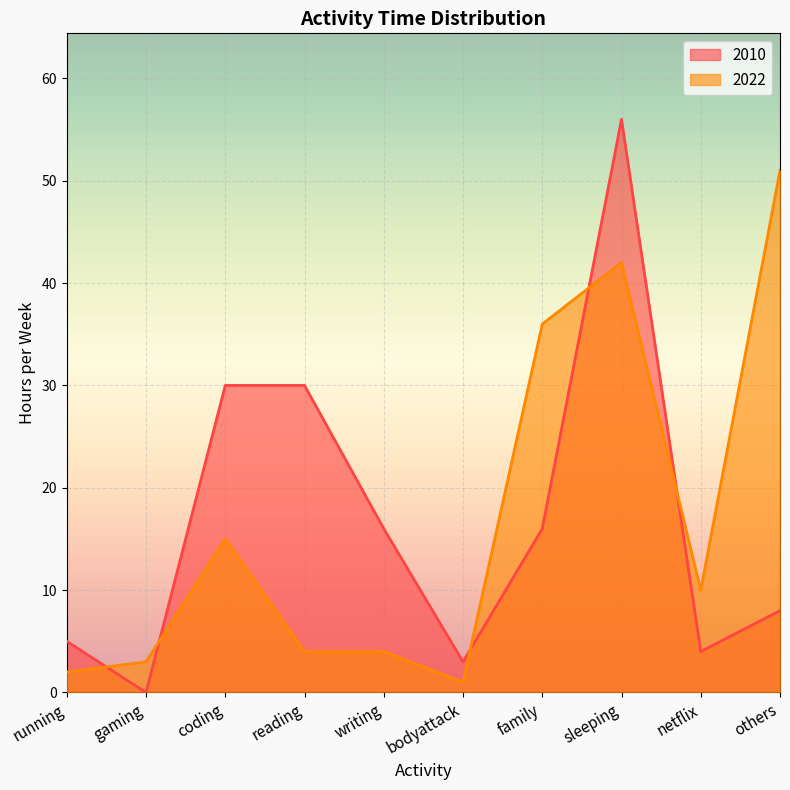

Rank the categories by 2010 value from highest to lowest.

sleeping, coding, reading, writing, family, others, running, netflix, bodyattack, gaming